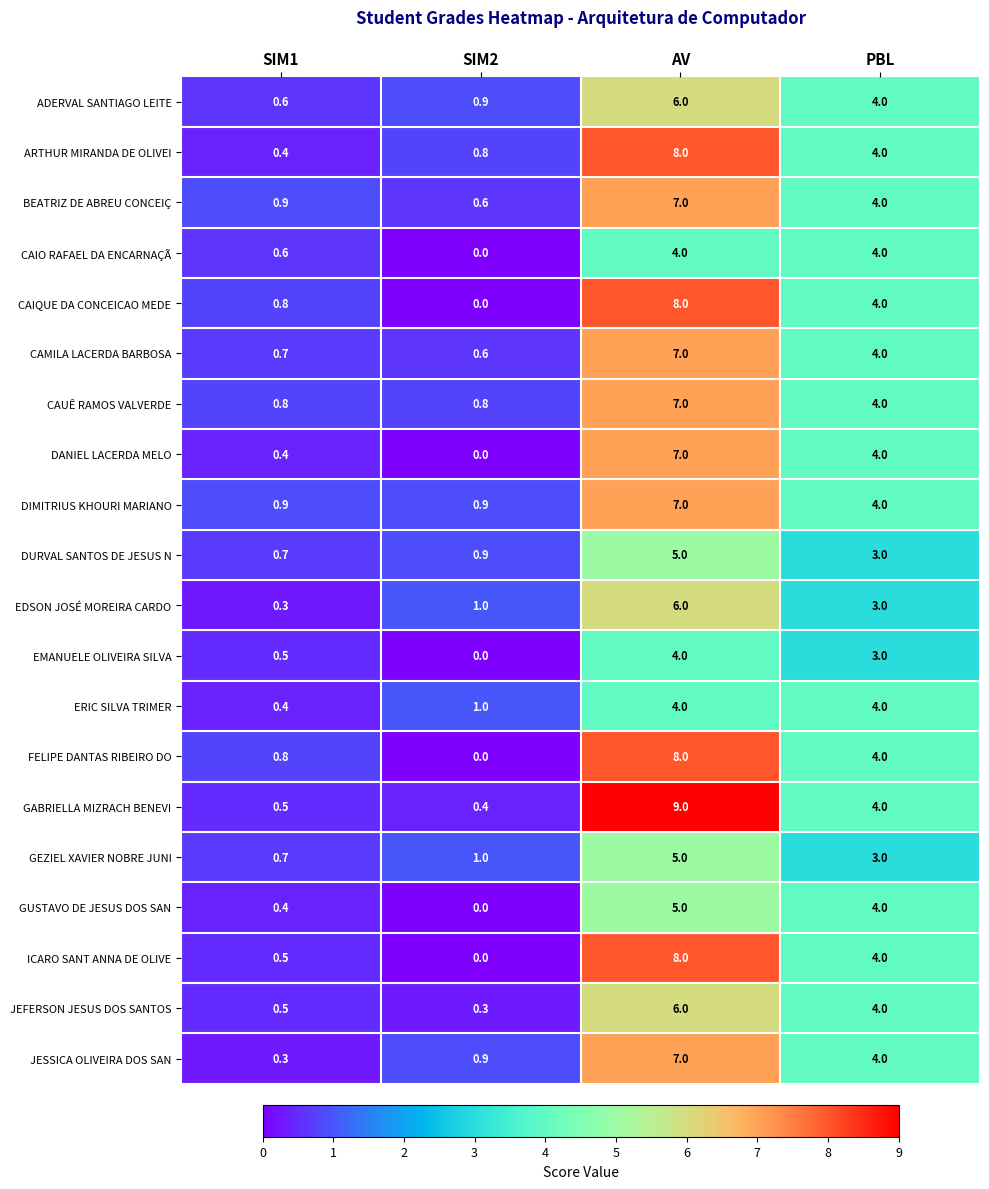

How many distinct data groups are displayed?

20